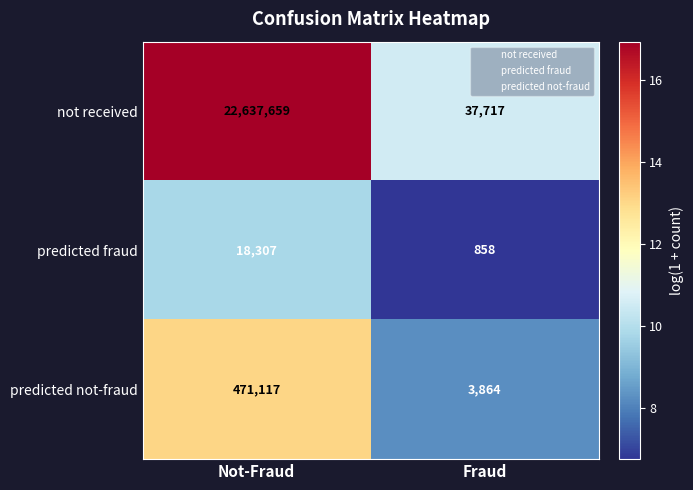

Is the value of predicted fraud at Fraud greater than the value of not received at Not-Fraud?

No